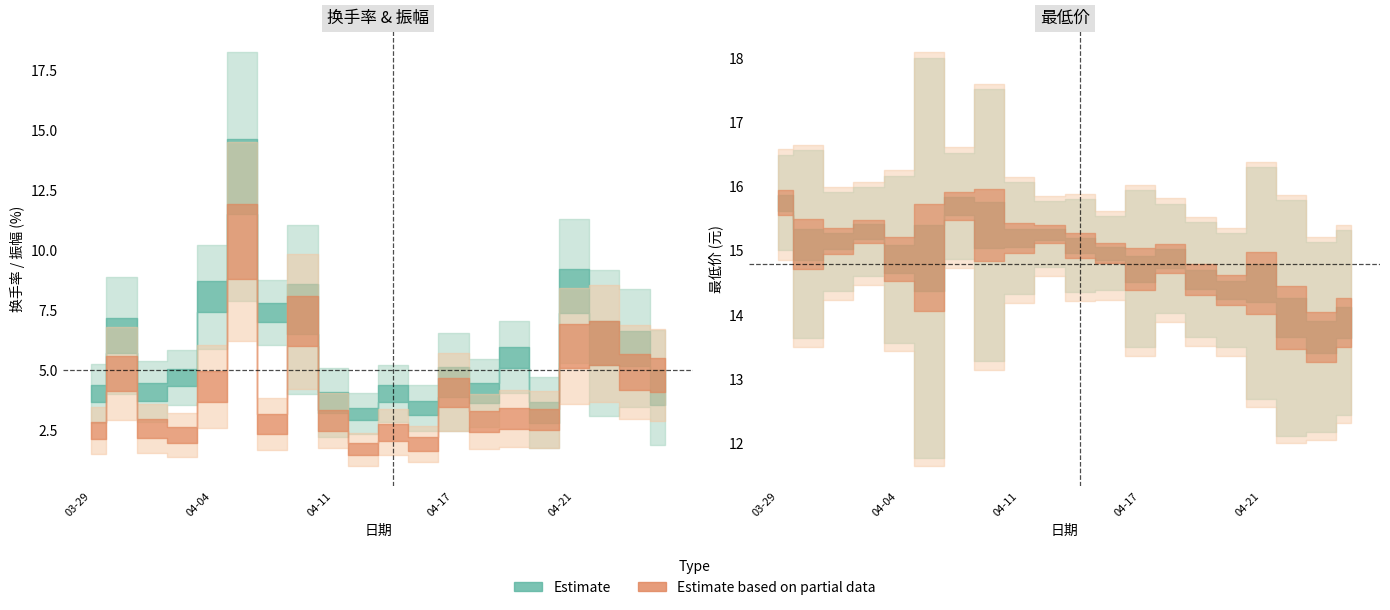

What is the spread (max minus min) of values at 2023-04-04?

10.5